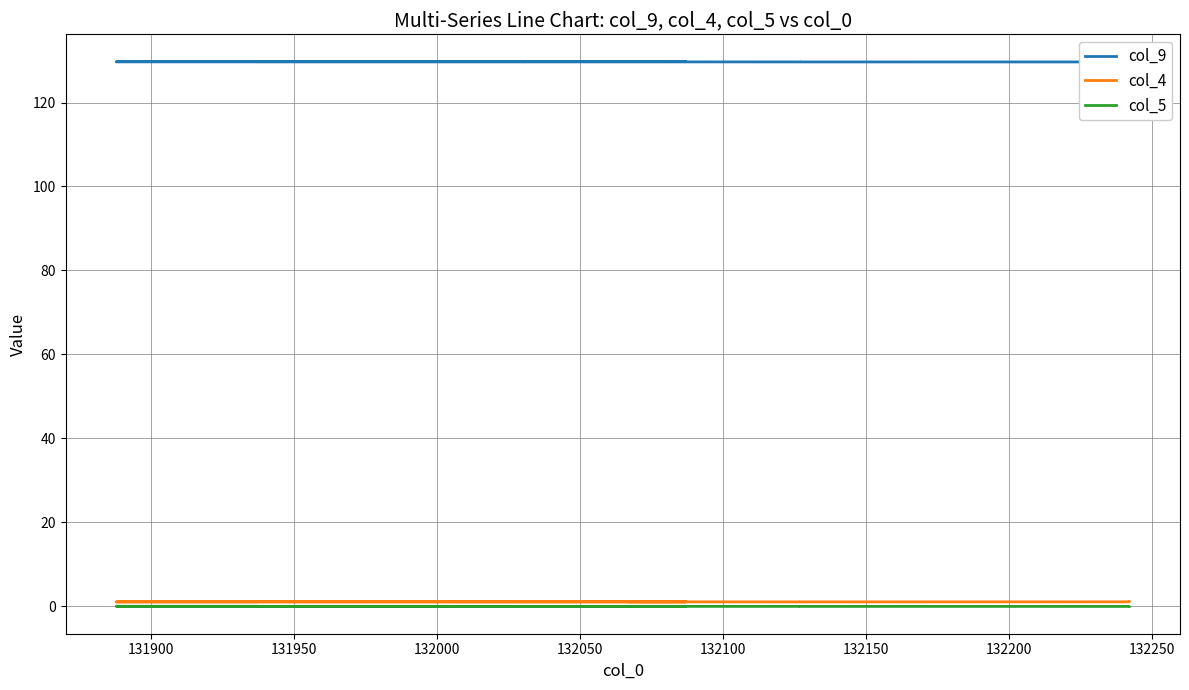

Is it true that col_4 equals 1.0 at 132200?

True